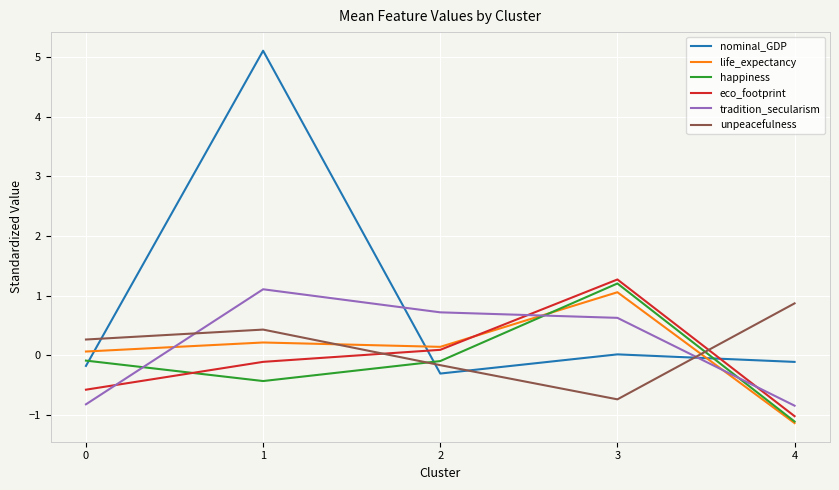

Is the value of eco_footprint at 3 greater than the value of happiness at 2?

Yes